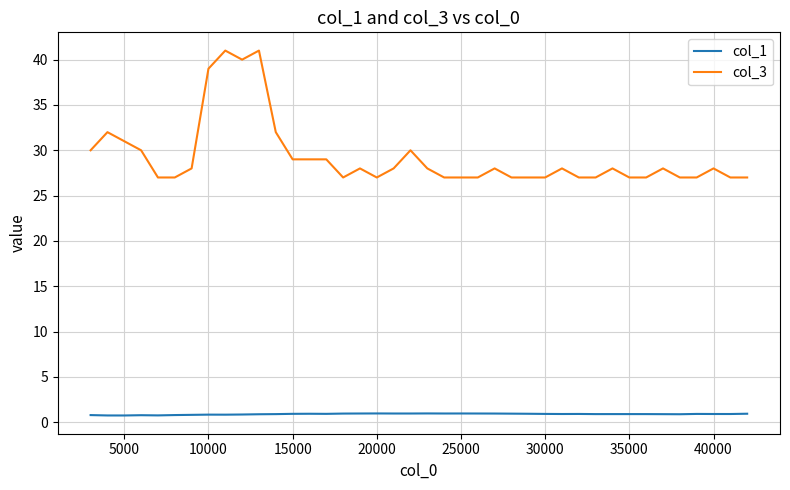

What is the maximum value shown in the chart?

41.0